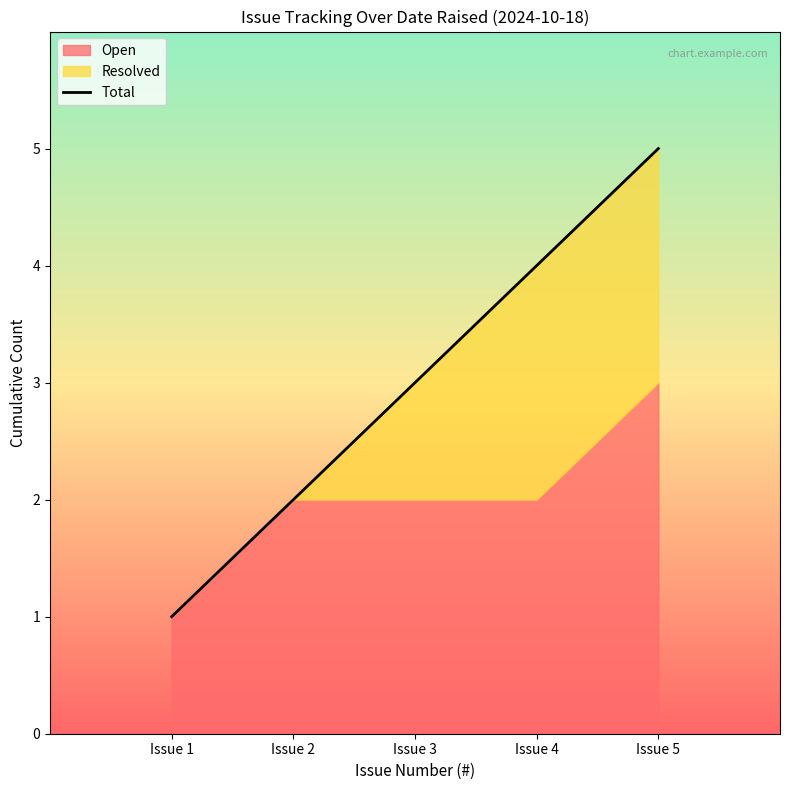

What is the sum of all values?

15